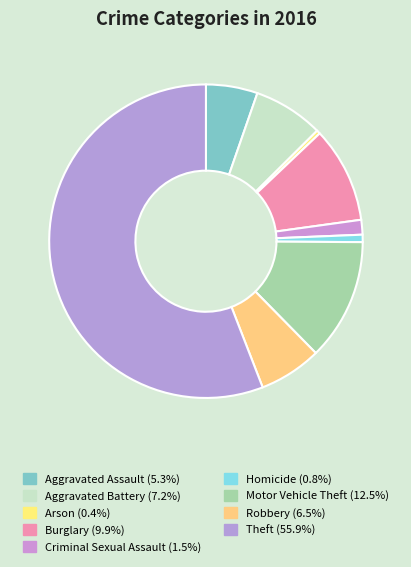

To the nearest percent, what portion does Aggravated Assault represent?

5%